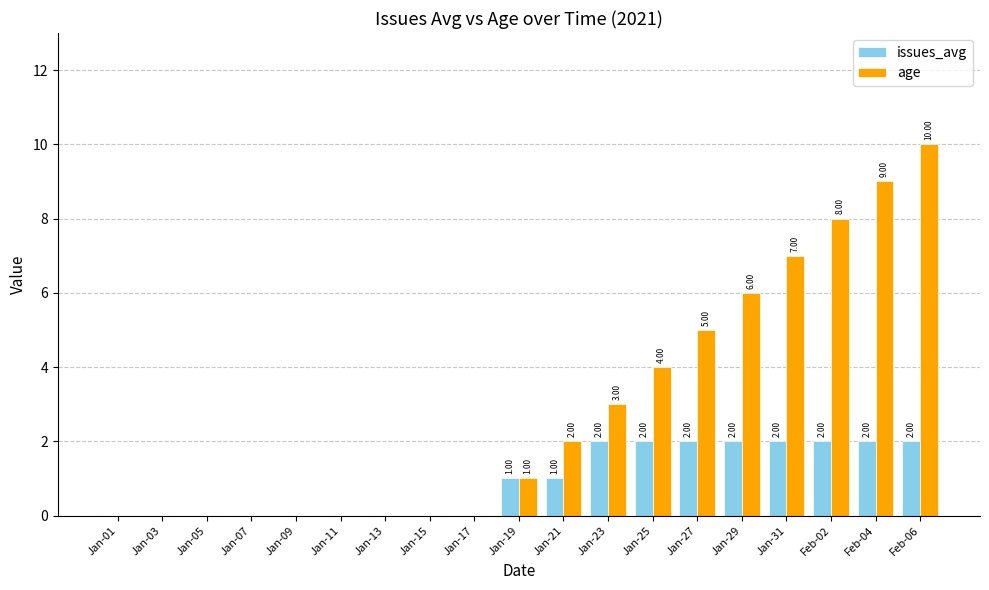

Reading left to right, transcribe all the data shown in this chart.

issues_avg: Jan-01=0	Jan-03=0	Jan-05=0	Jan-07=0	Jan-09=0	Jan-11=0	Jan-13=0	Jan-15=0	Jan-17=0	Jan-19=1	Jan-21=1	Jan-23=2	Jan-25=2	Jan-27=2	Jan-29=2	Jan-31=2	Feb-02=2	Feb-04=2	Feb-06=2
age: Jan-01=0	Jan-03=0	Jan-05=0	Jan-07=0	Jan-09=0	Jan-11=0	Jan-13=0	Jan-15=0	Jan-17=0	Jan-19=1	Jan-21=2	Jan-23=3	Jan-25=4	Jan-27=5	Jan-29=6	Jan-31=7	Feb-02=8	Feb-04=9	Feb-06=10